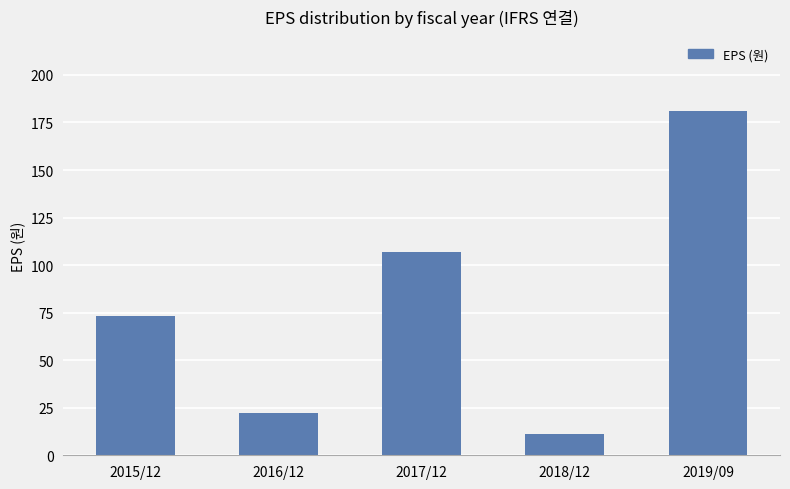

What position from the left is 2018/12?

4